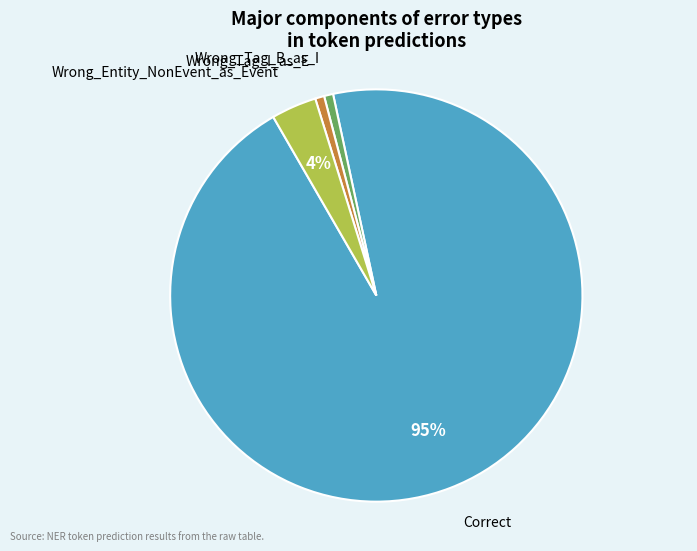

How many slices are in this pie chart?

4